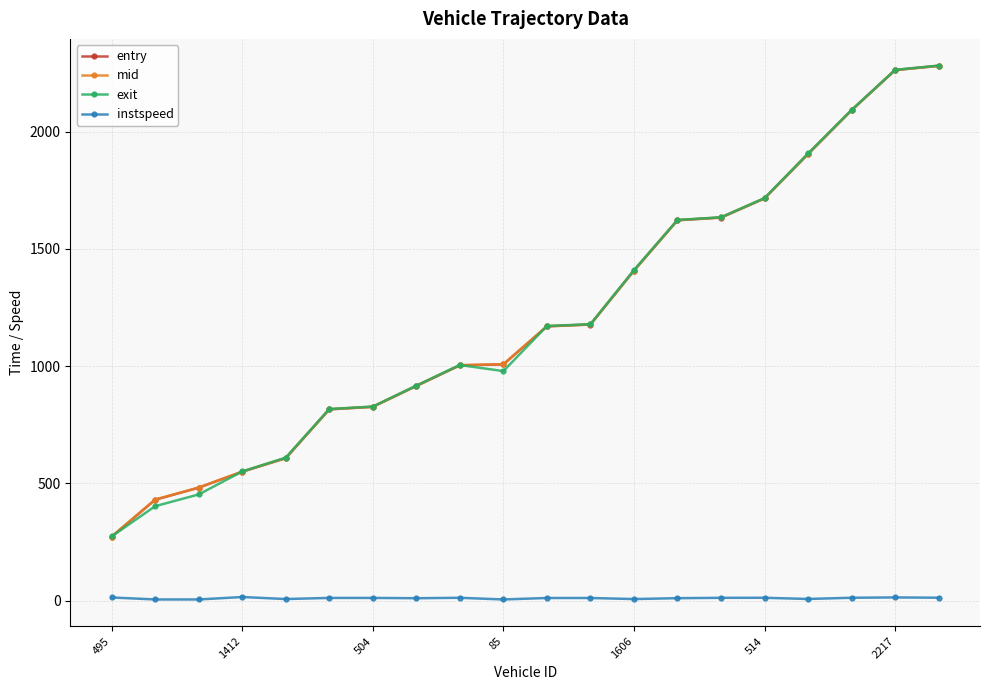

What is the highest value of the entry series?

2280.8